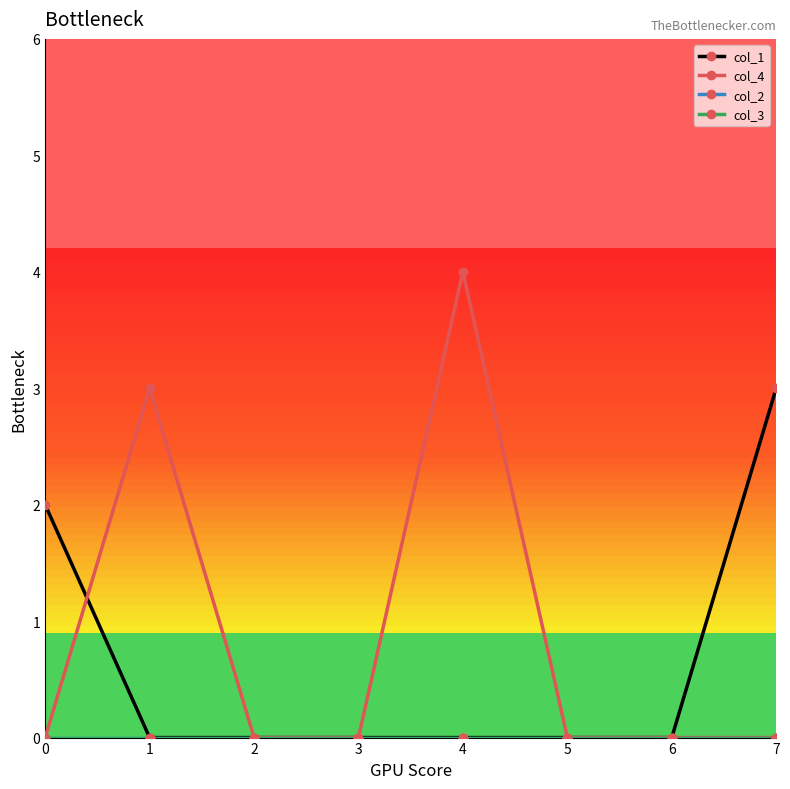

List the labels in order of col_2 value, largest first.

0, 1, 2, 3, 4, 5, 6, 7